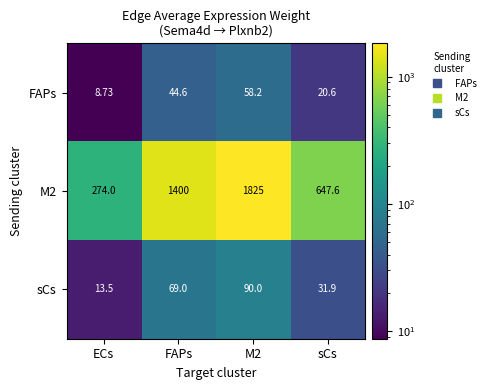

Which category has the lowest value across all series?

ECs